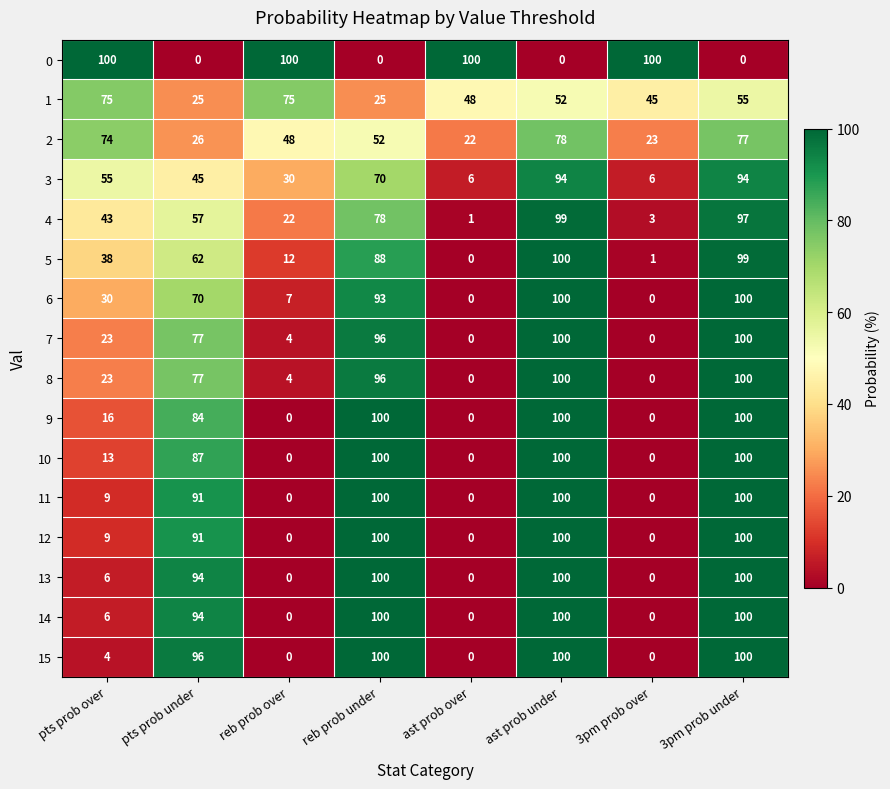

At which label is 5 closest to 50?

pts prob over